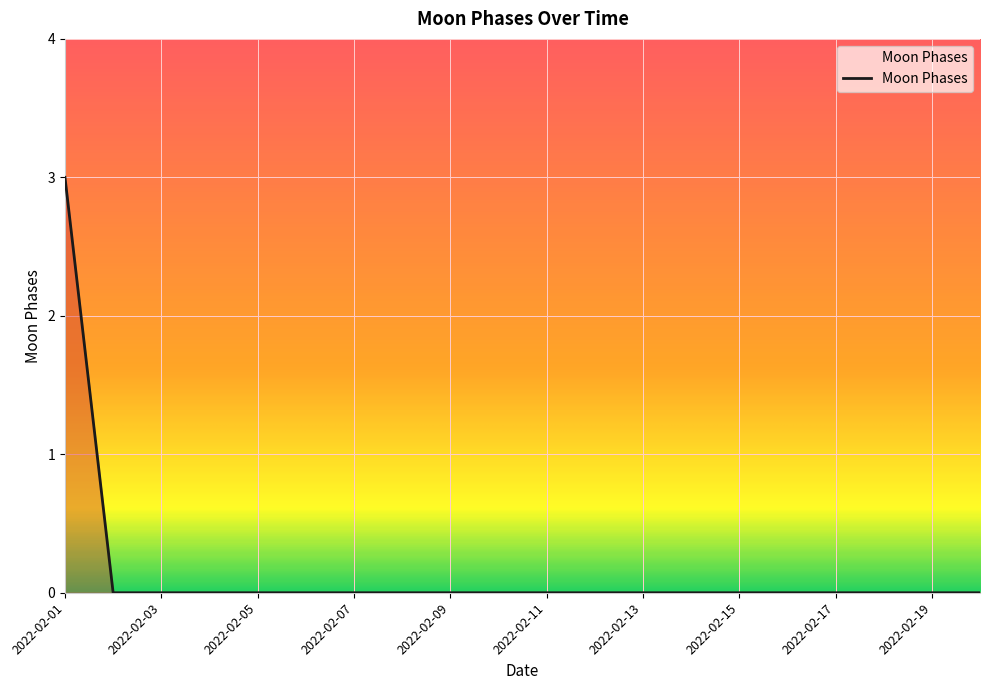

What is the difference between the maximum and minimum values?

3